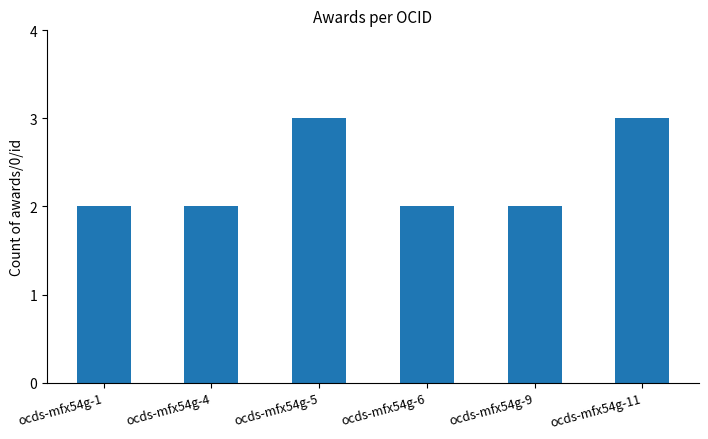

What is the change in value from ocds-mfx54g-4 to ocds-mfx54g-5?

+1